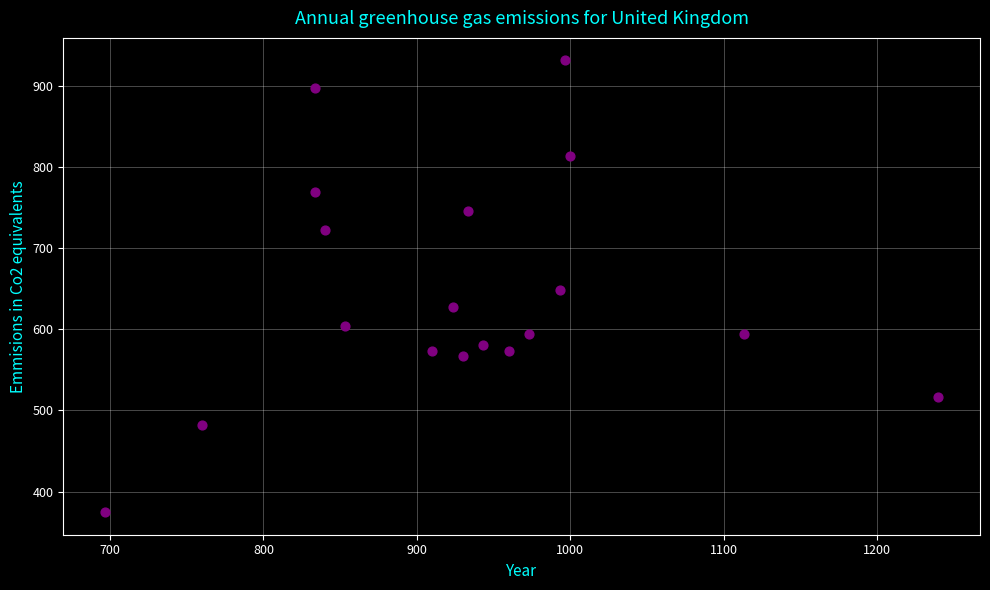

What is the range of Y values (max minus min)?

556.9